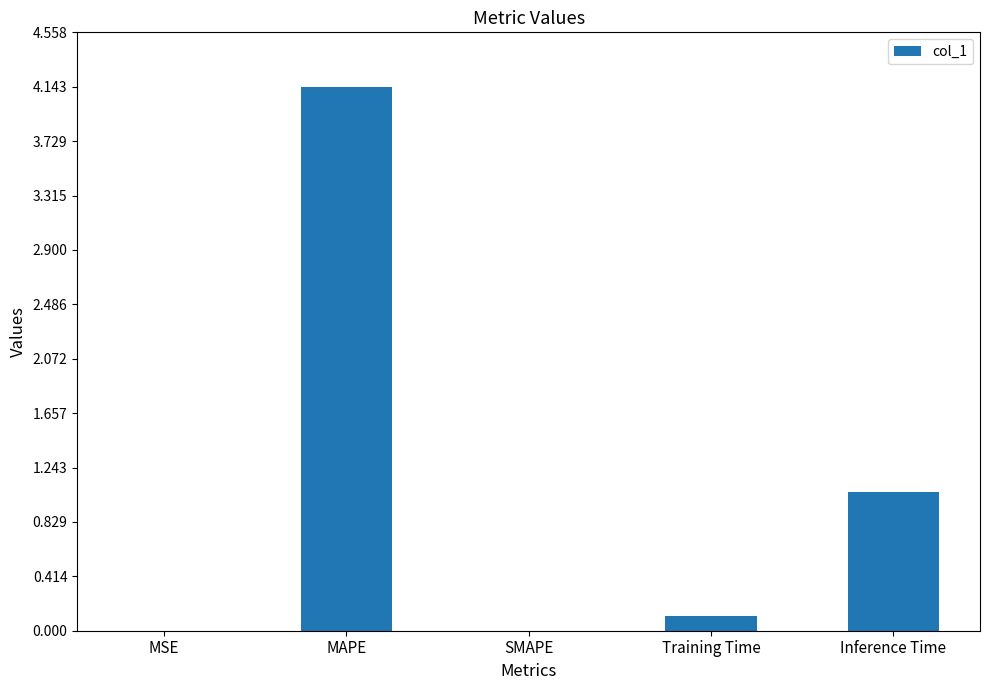

Where is the data nearest to the value 2?

Inference Time